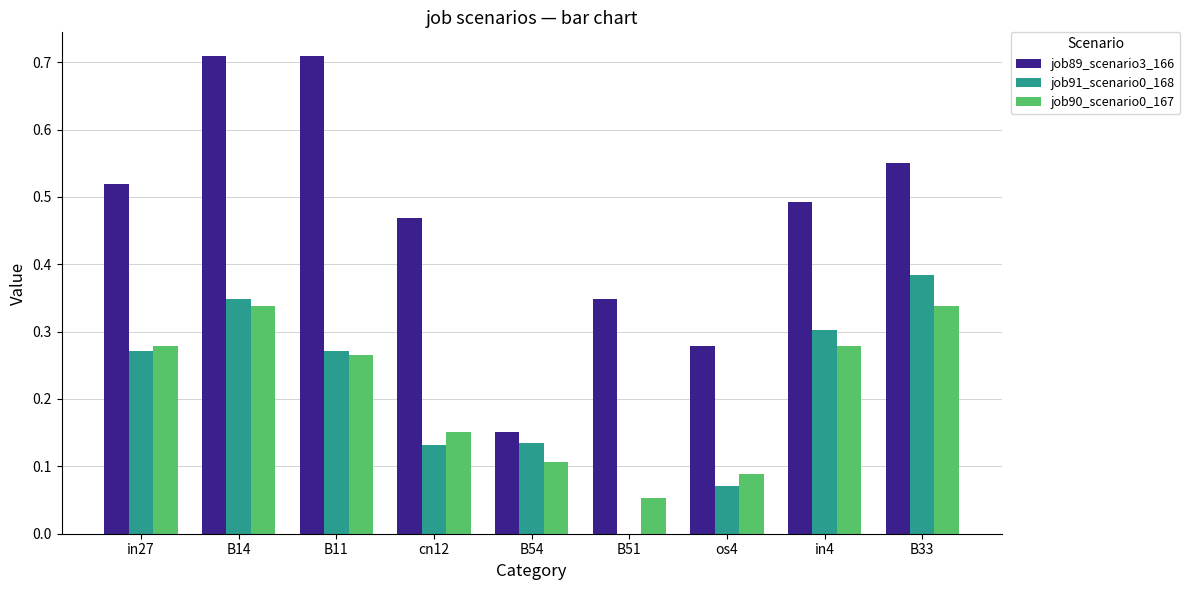

What is the sum of all job90_scenario0_167 values?

1.9